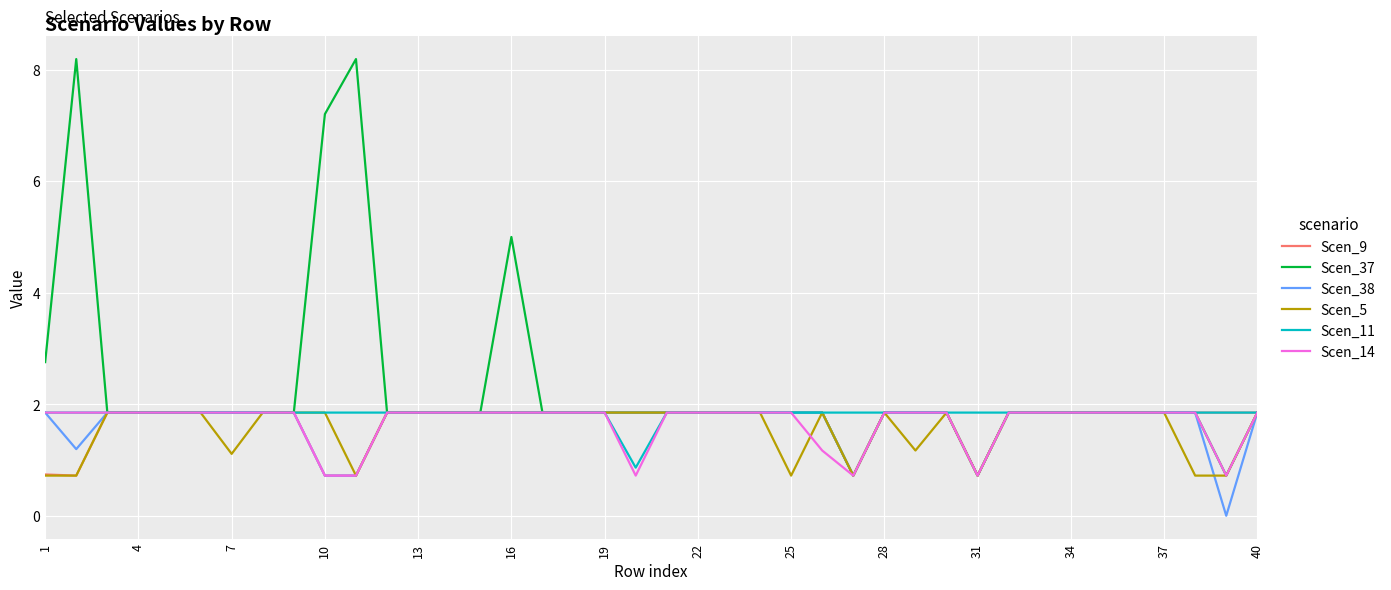

What is the lowest value of the Scen_5 series?

0.7